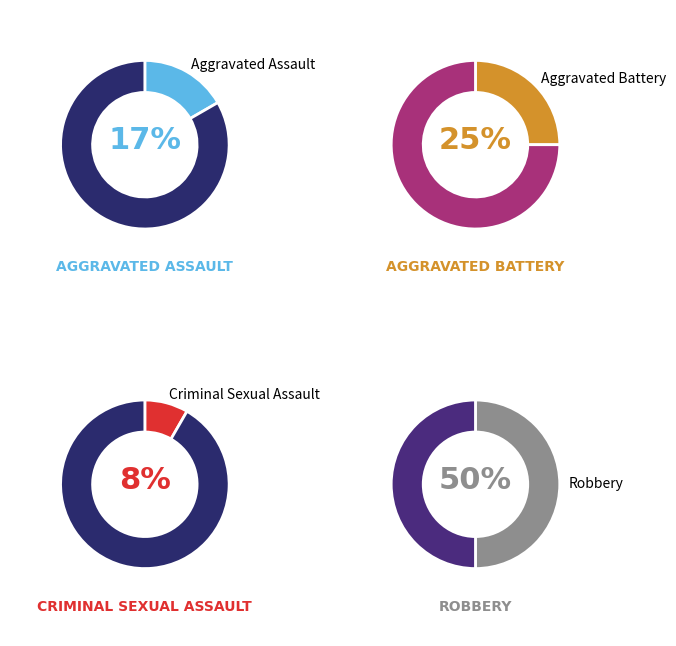

How many slices are in this pie chart?

4